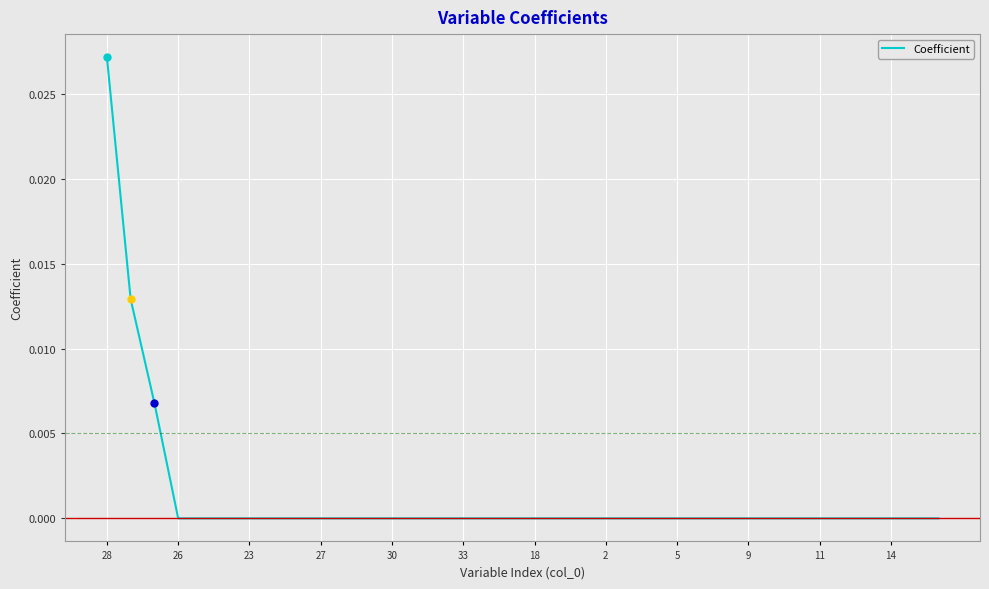

True or false: the data shows 0.0 at 2.

True